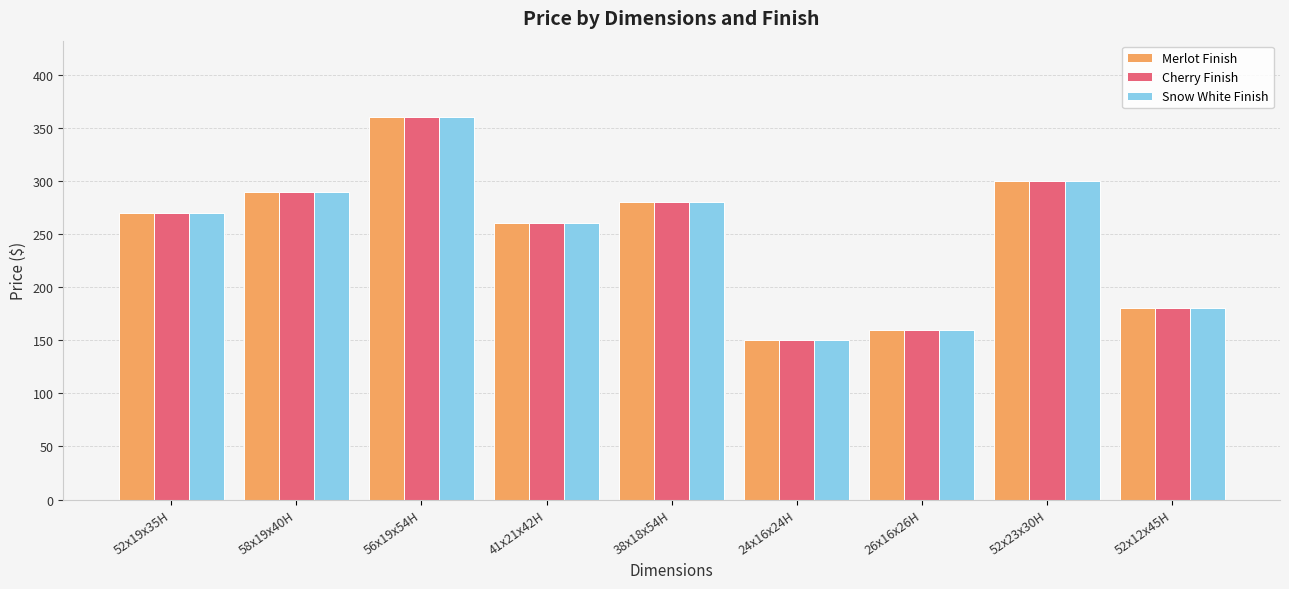

Reading left to right, list all the values displayed in this chart.

Merlot Finish: 270.0	290.0	360.0	260.0	280.0	150.0	160.0	300.0	180.0
Cherry Finish: 270.0	290.0	360.0	260.0	280.0	150.0	160.0	300.0	180.0
Snow White Finish: 270.0	290.0	360.0	260.0	280.0	150.0	160.0	300.0	180.0